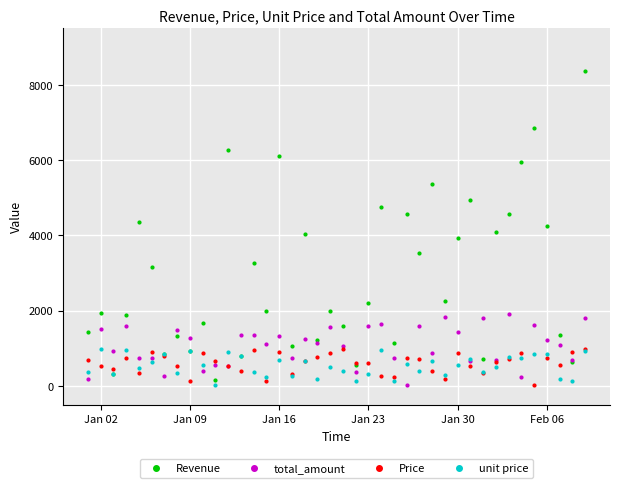

True or false: unit price has more than 2 interior local peaks.

True